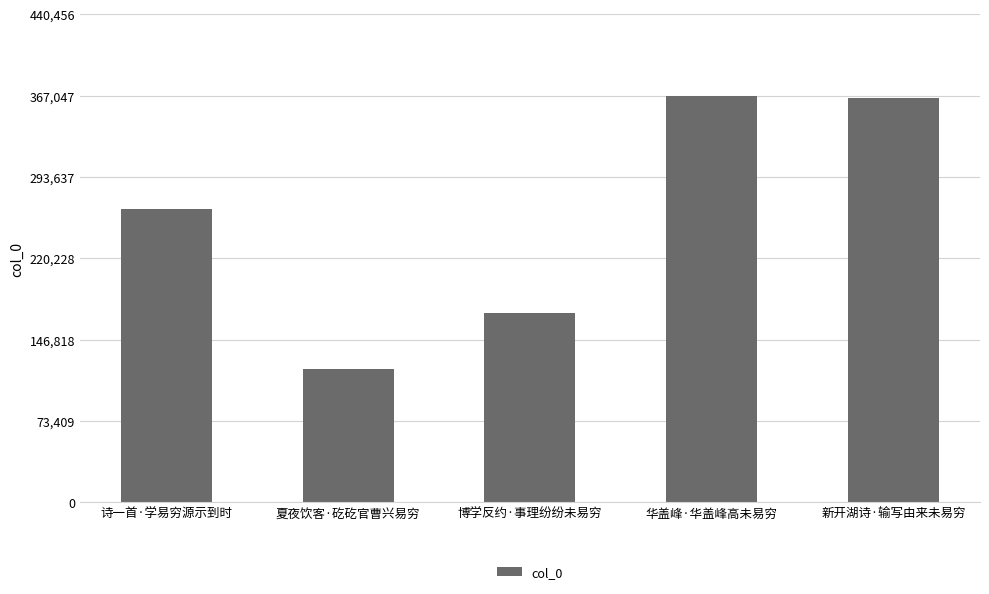

Are the bars grouped side by side (vs. stacked)?

No